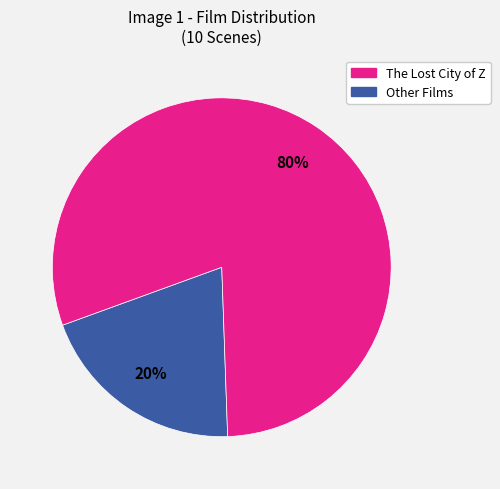

Is there a majority slice in this chart?

Yes